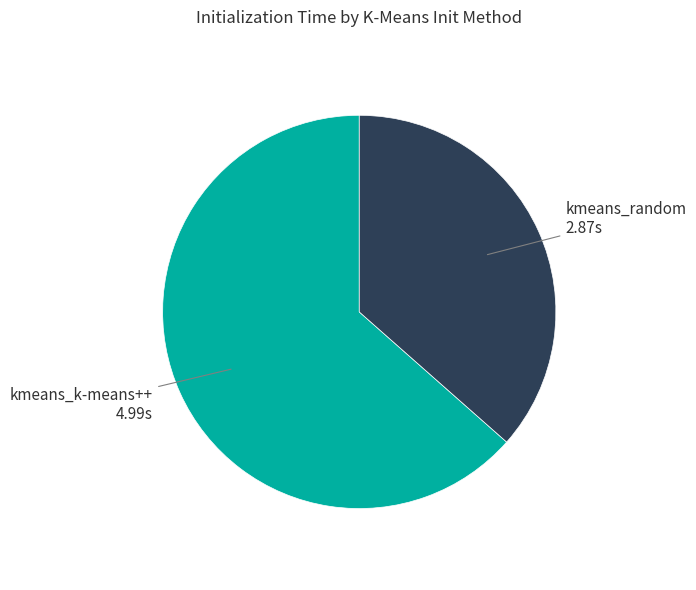

Is there any slice that represents more than half of the pie?

Yes